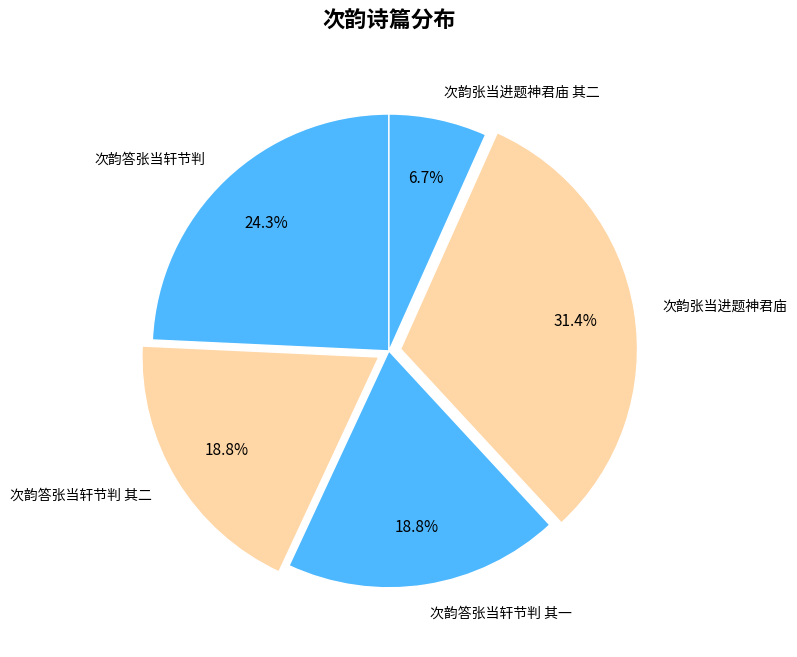

Is there a majority slice in this chart?

No